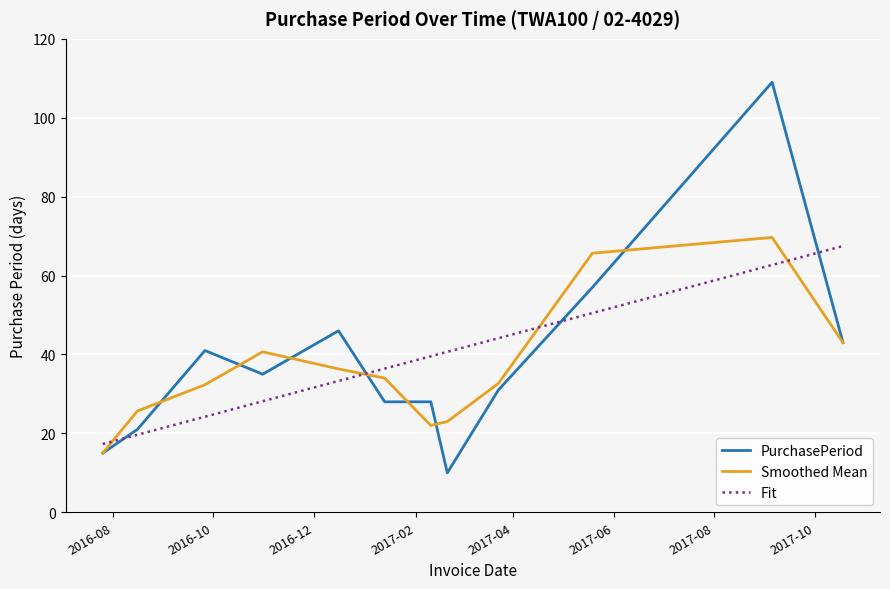

What is the greatest value displayed?

109.0